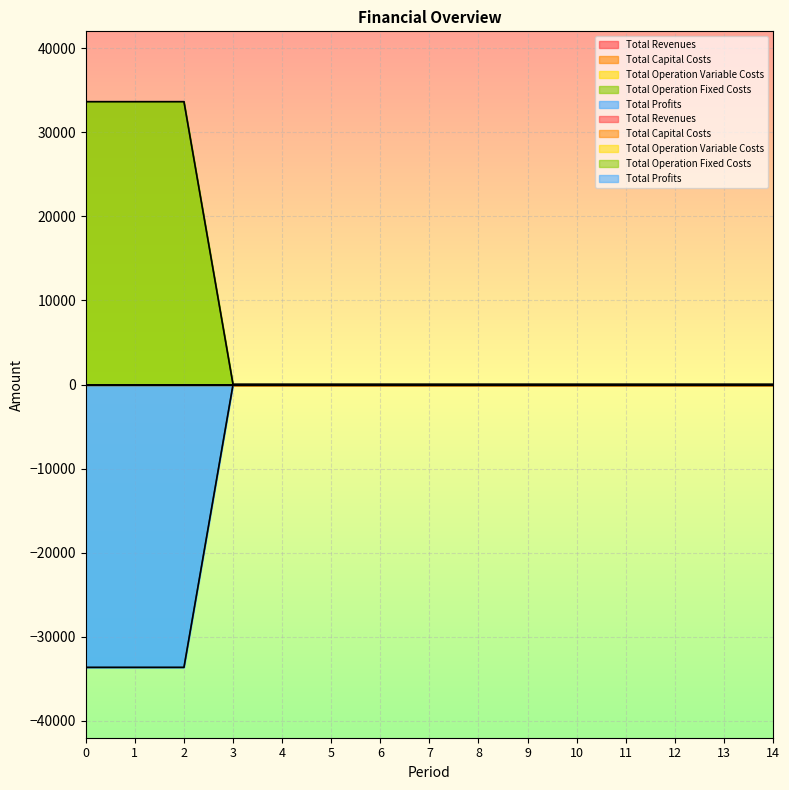

True or false: Total Profits has more than 1 interior local peaks.

False